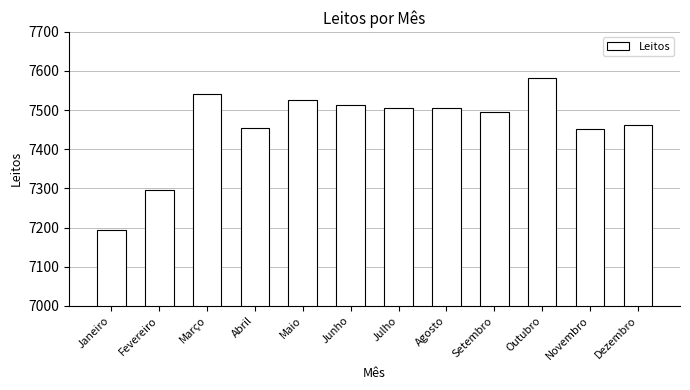

What is the value of the 8th bar from the left?

7506